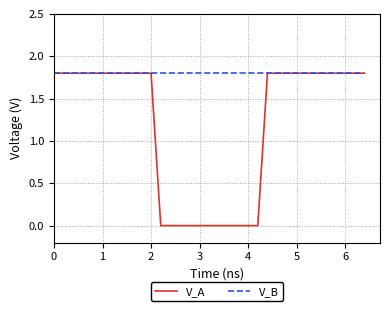

Rank the series by their average value, from lowest to highest.

V_A, V_B